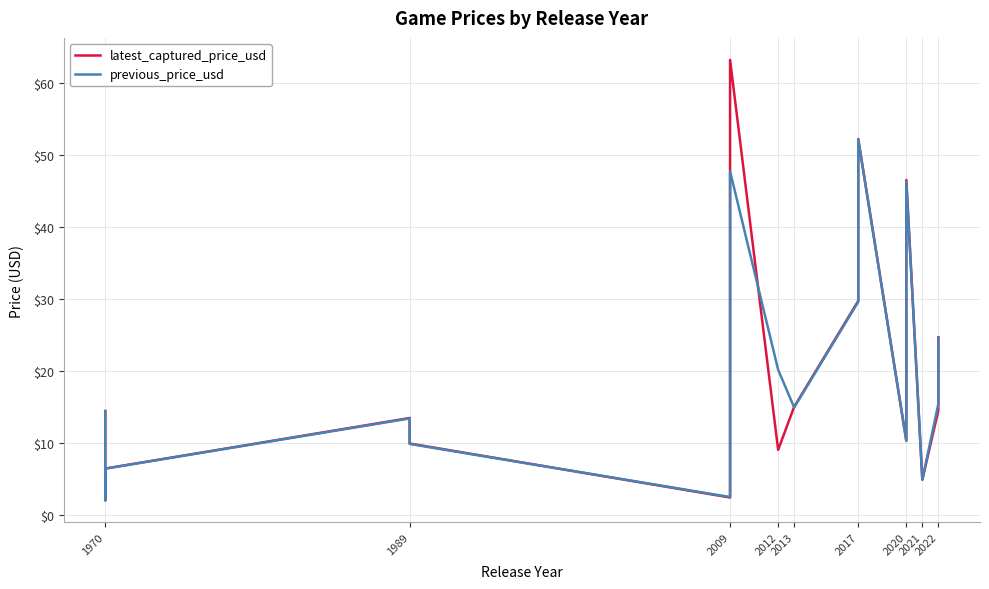

Which has a higher value, 2022 or 2009?

2009